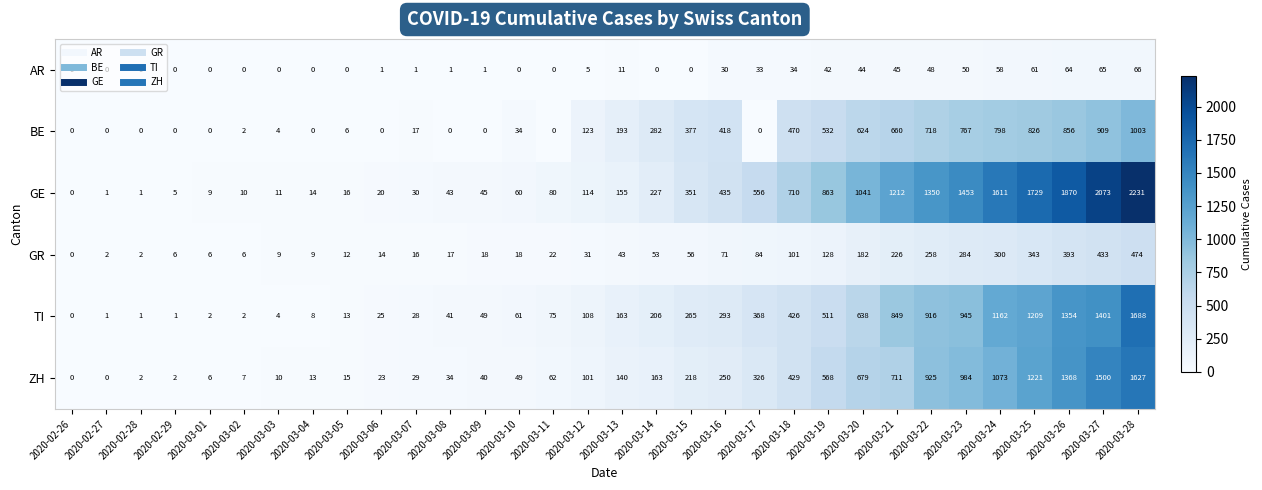

What is the greatest value displayed?

2231